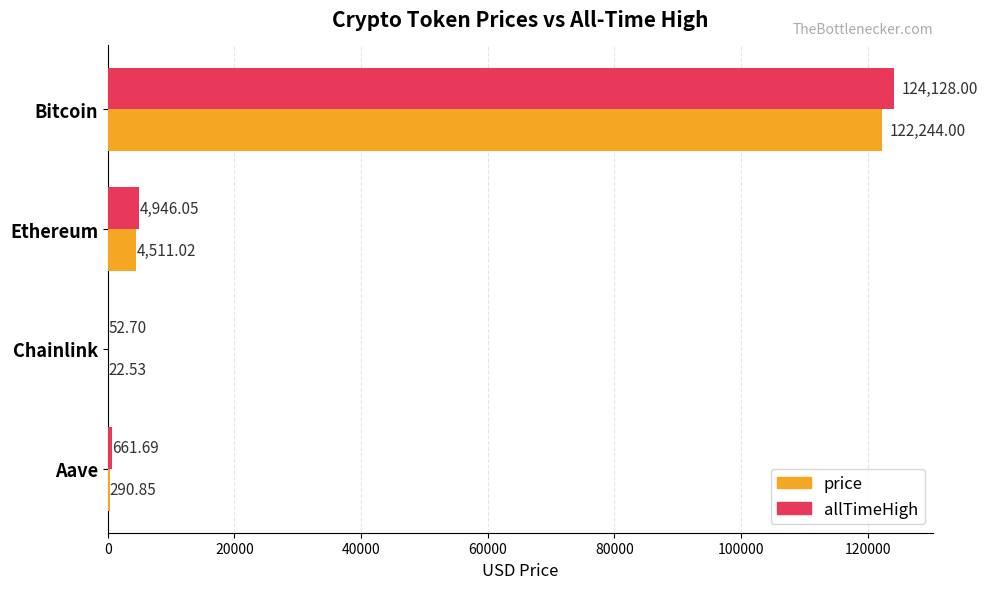

Which series changed the most between Bitcoin and Aave?

allTimeHigh